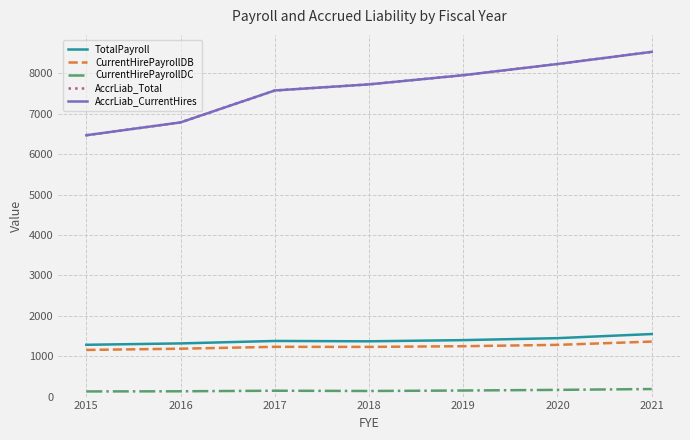

The AccrLiab_CurrentHires series shows 4460.3 at 2015. True or false?

False